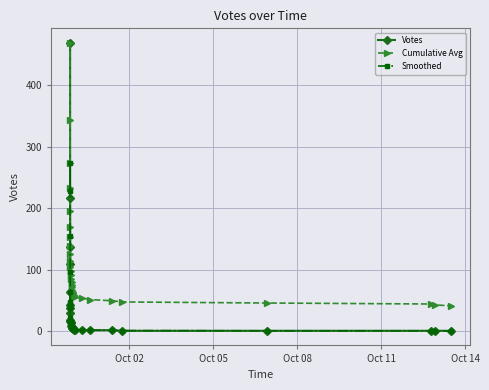

What is the maximum value for Smoothed?

274.3